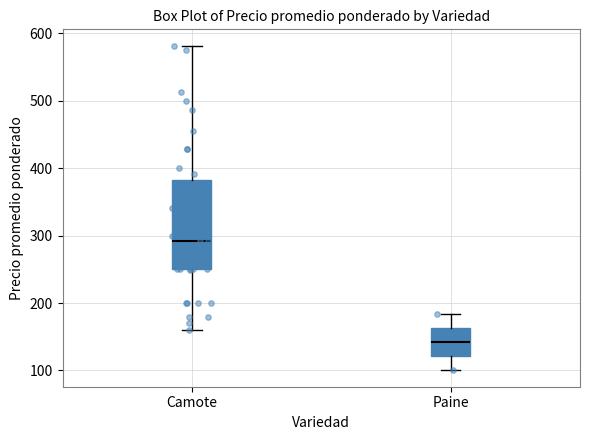

Reading left to right, transcribe this box plot: for each box, give where its median line is, the range the box spans, and where its two whiskers end, as read against the y-axis. The values are not printed on the chart, so give them approximately, as read against the axis.

Camote: median 290, box 250 to 380, whiskers 160 to 580
Paine: median 140, box 120 to 160, whiskers 100 to 180